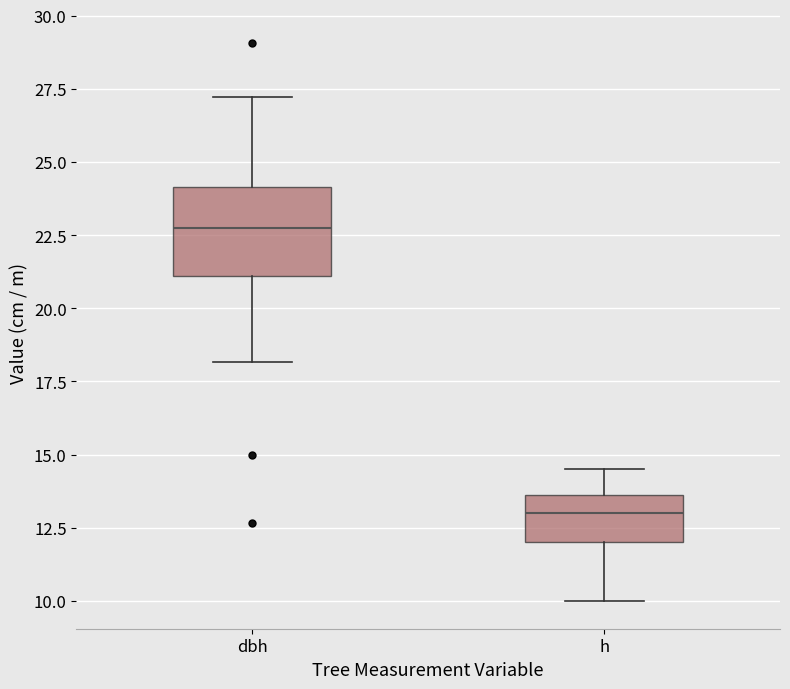

Reading left to right, transcribe this box plot: for each box, give where its median line is, the range the box spans, and where its two whiskers end, as read against the y-axis. The values are not printed on the chart, so give them approximately, as read against the axis.

dbh: median 22.5, box 21.0 to 24.0, whiskers 18.0 to 27.0
h: median 13.0, box 12.0 to 13.5, whiskers 10.0 to 14.5